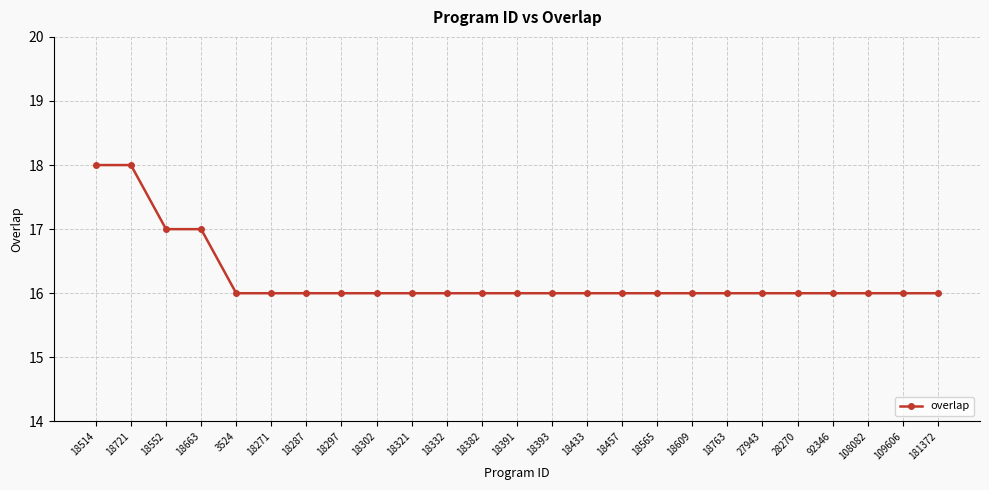

What position from the left is 181372?

25